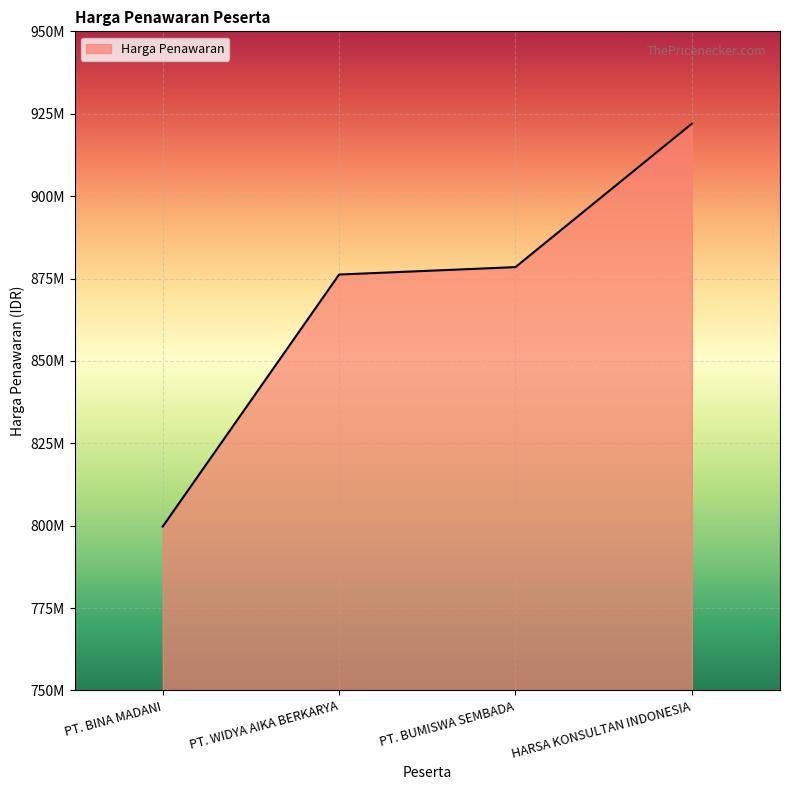

What is the label of the 4th point from the right?

PT. BINA MADANI